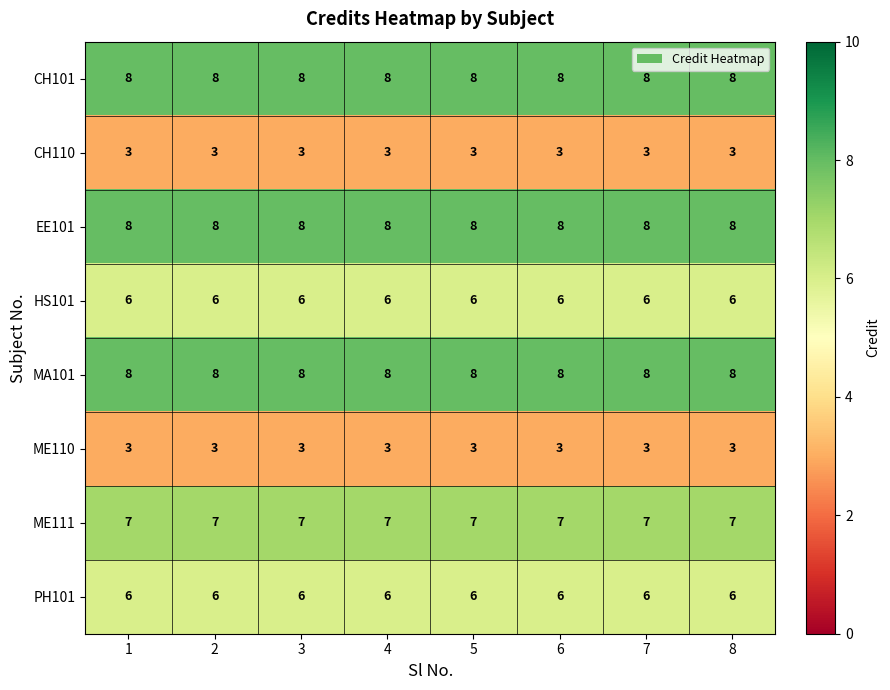

The EE101 series shows 11 at 5. True or false?

False